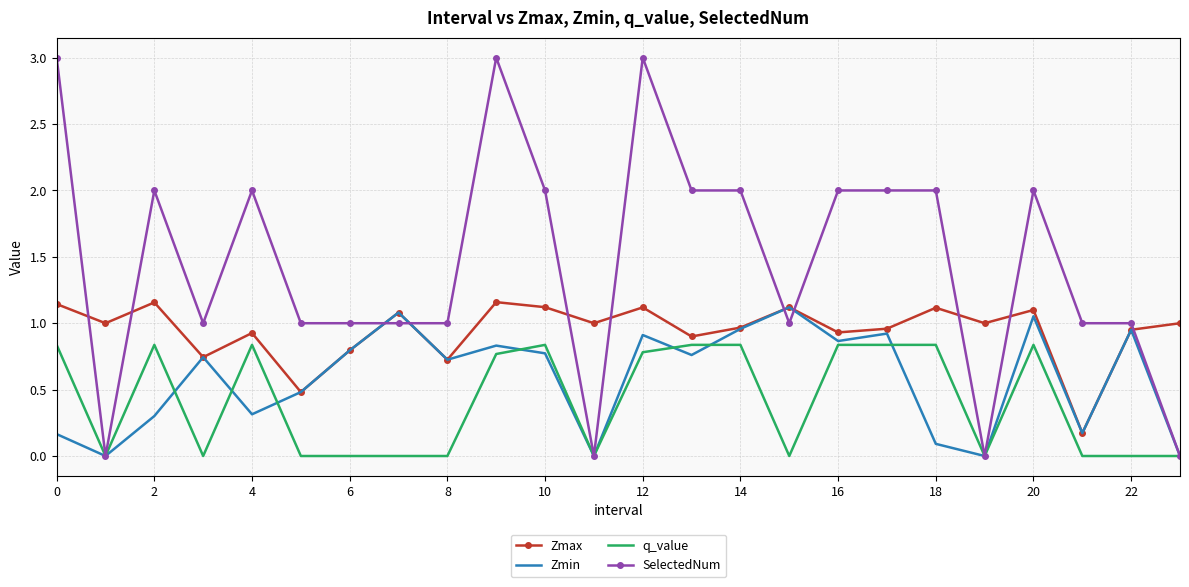

What is the greatest value displayed?

3.0